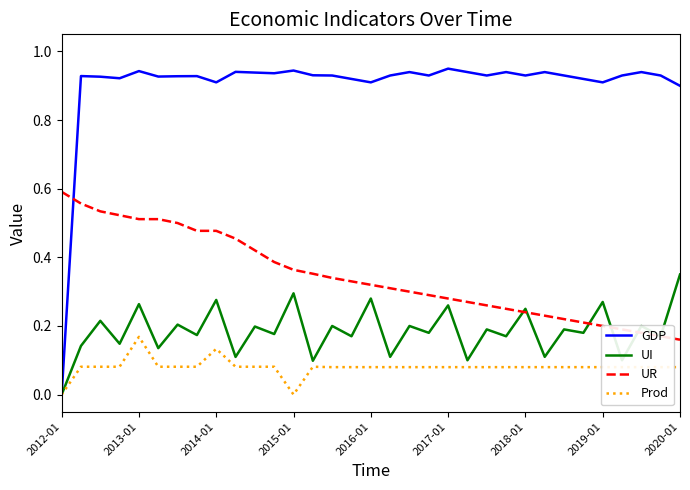

Which series has the largest total across all categories?

GDP